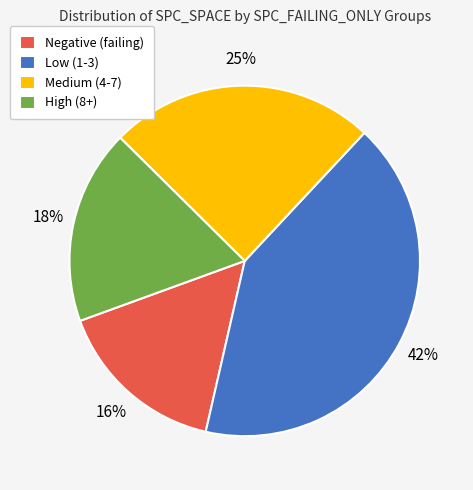

Count the number of slices in the pie.

4